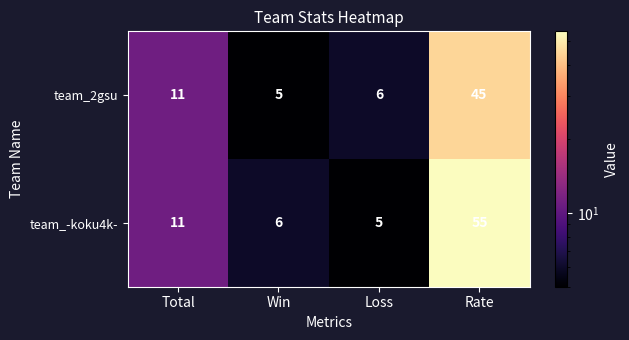

Where is team_2gsu nearest to the value 25?

Total